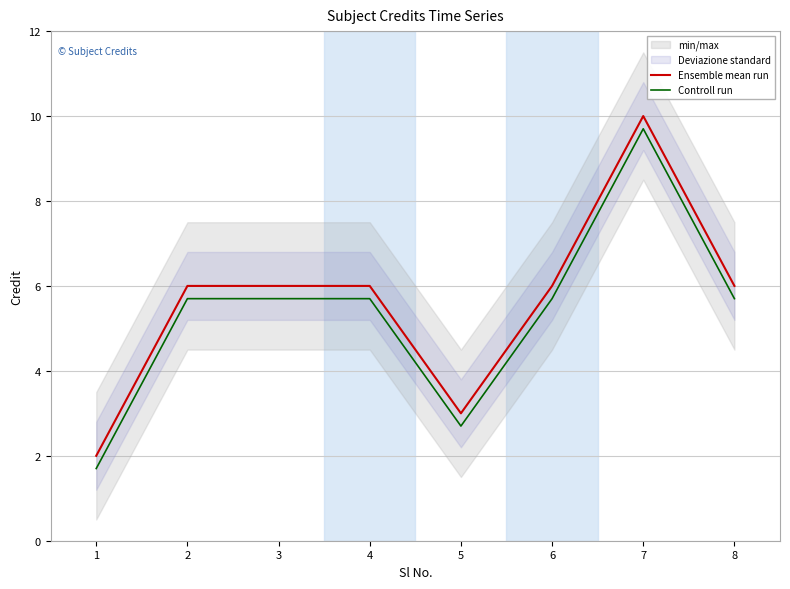

True or false: Controll run and Ensemble mean run intersect in this chart.

False